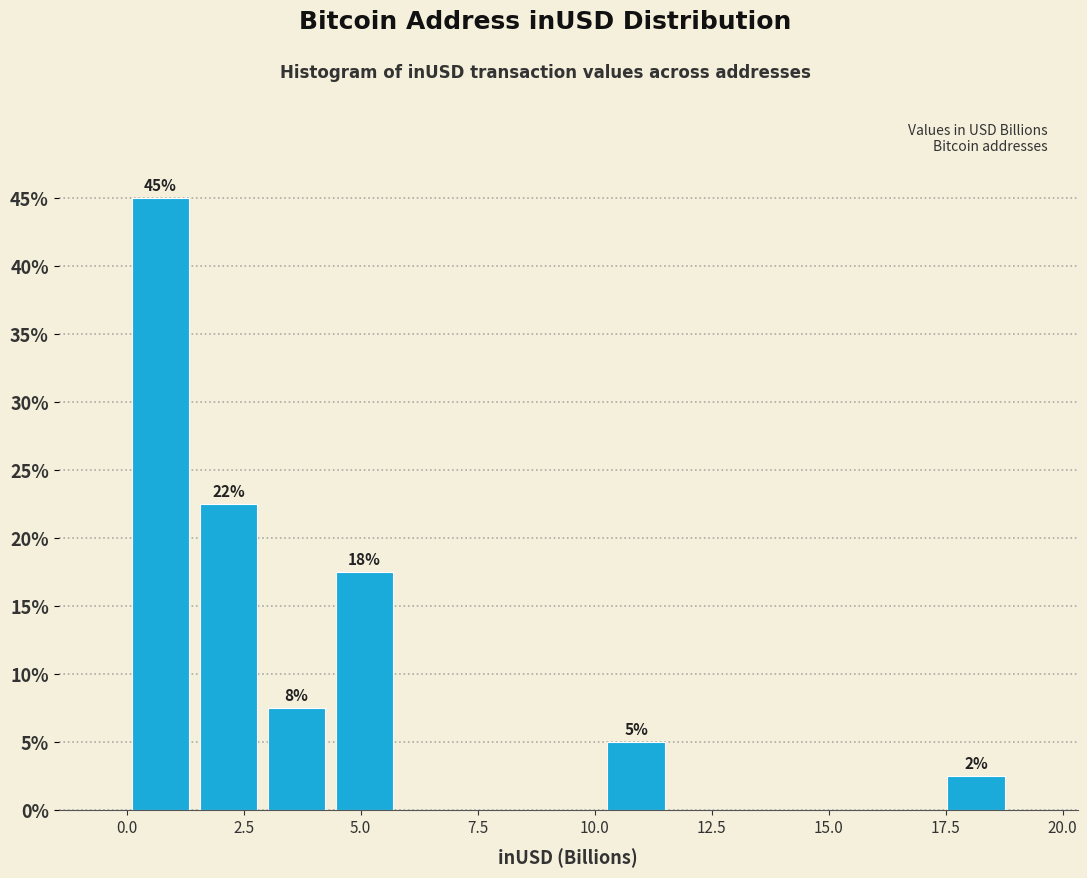

Read against the x-axis, roughly where is the centre of the tallest bar?

0.5